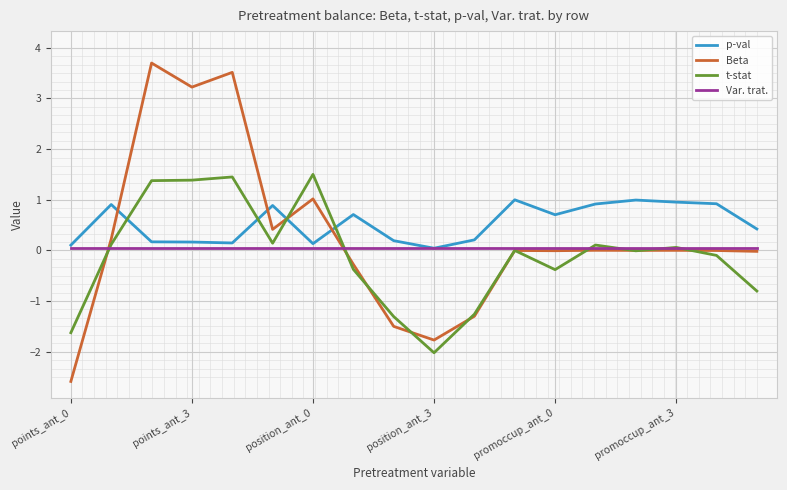

What is the difference between the maximum and minimum values in the Beta series?

6.3